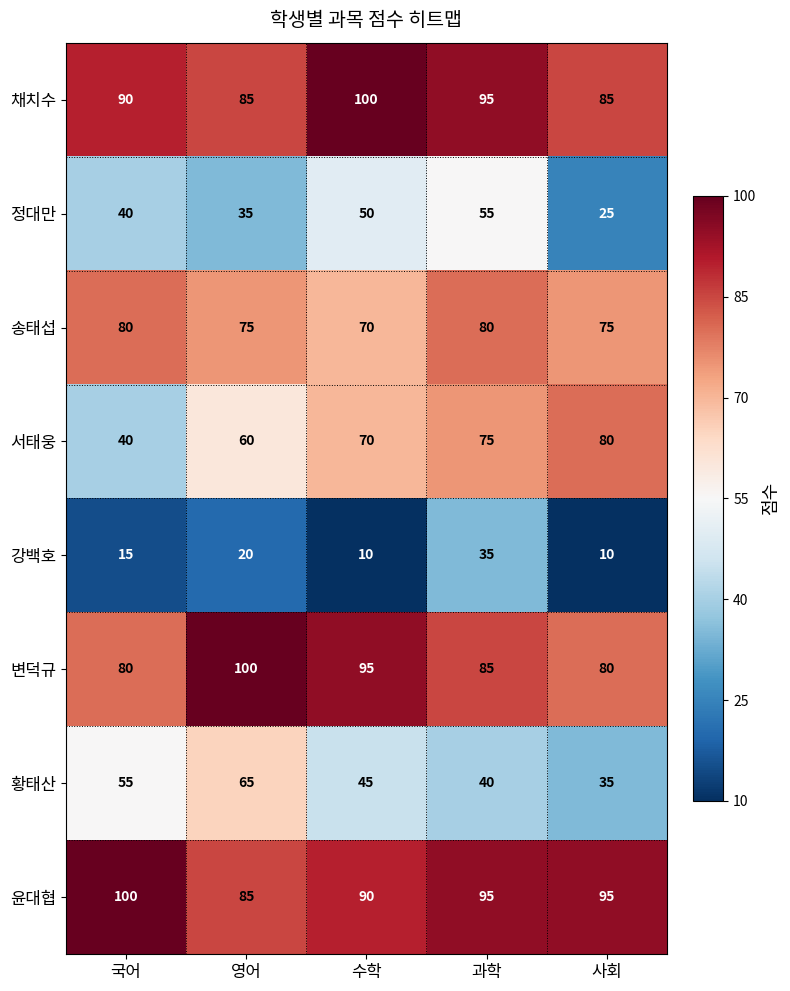

Which series has the widest spread of values?

서태웅